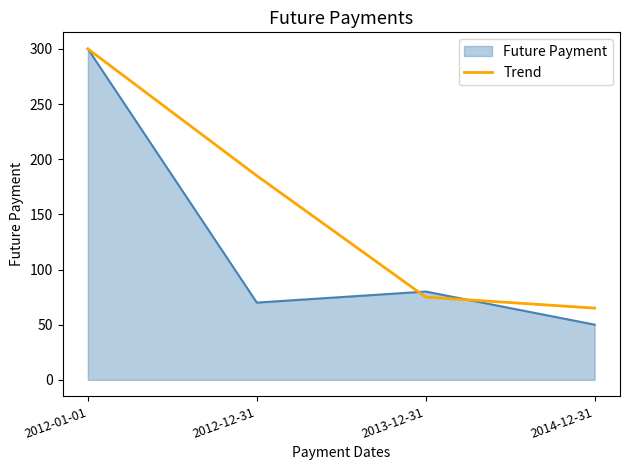

Does the chart display data point markers on the line(s)?

No